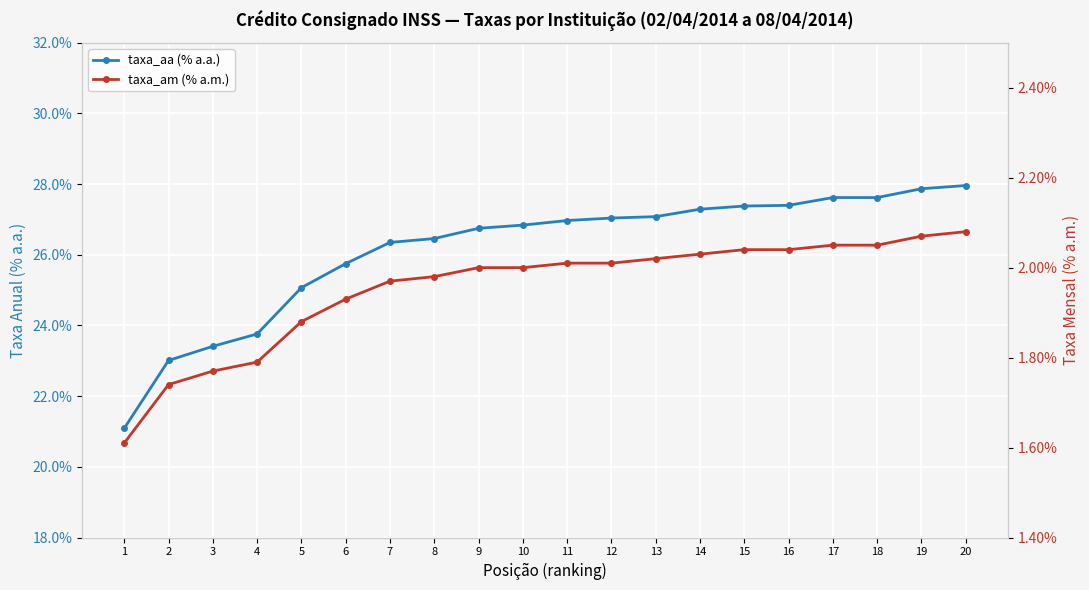

Between 1 and 15, which is larger?

15